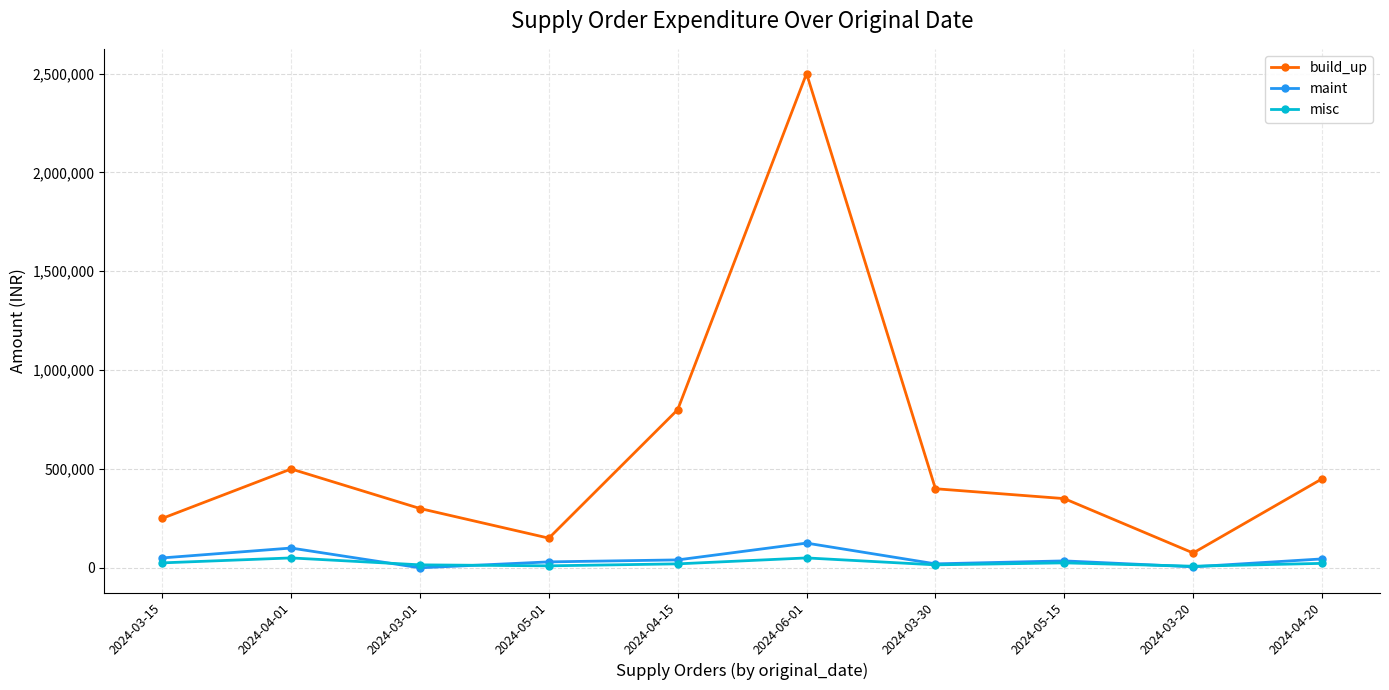

What is the difference between the second highest and second lowest values in the maint series?

95000